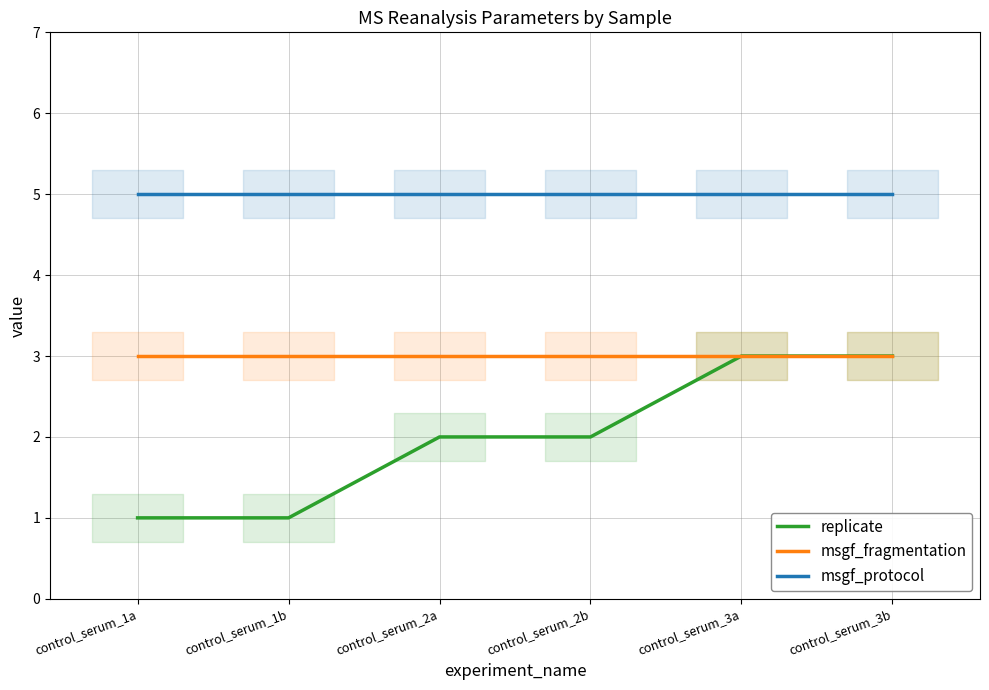

True or false: msgf_protocol and msgf_fragmentation cross at least once.

False